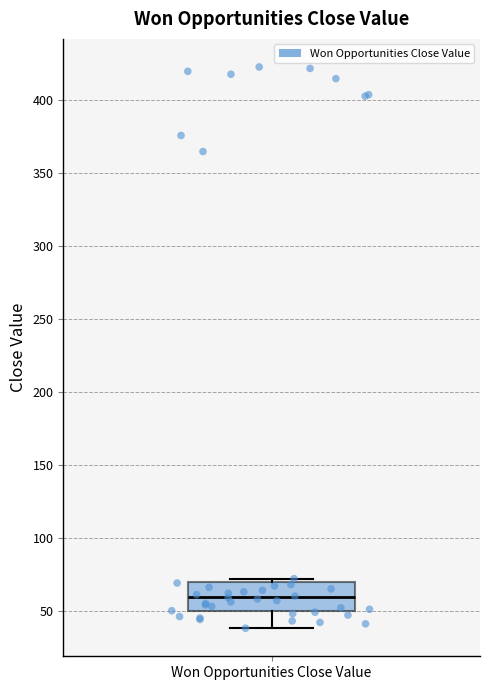

Read this box plot against the y-axis: the position of the median line, the range covered by the box, and the ends of both whiskers. The values are not printed on the chart, so give them approximately, as read against the axis.

median 60, box 50 to 70, whiskers 40 to 70 (just above the box's upper edge)